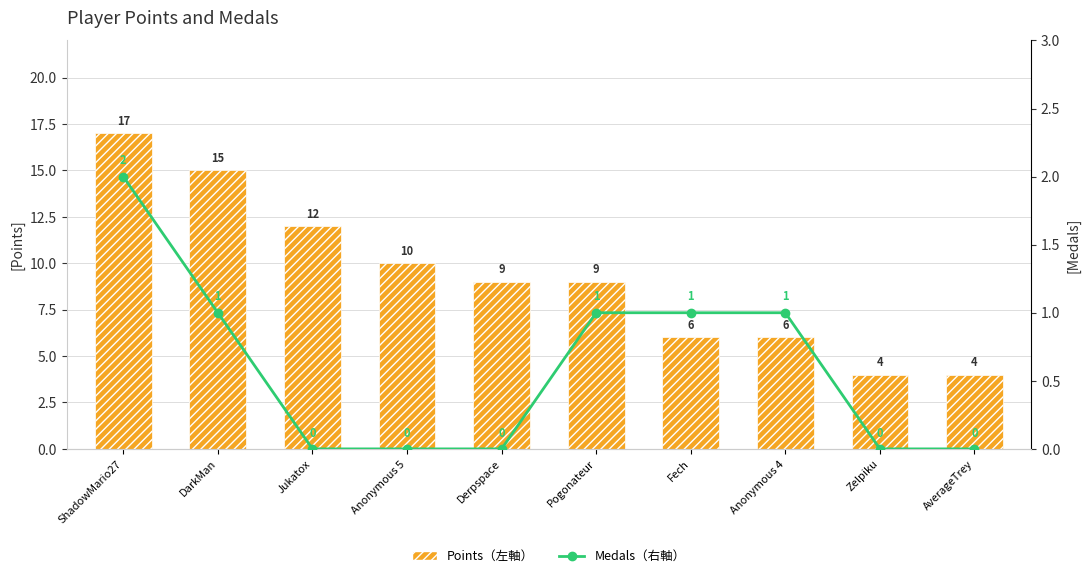

What is the value of the Points（左軸） bar at the 5th from the left?

9